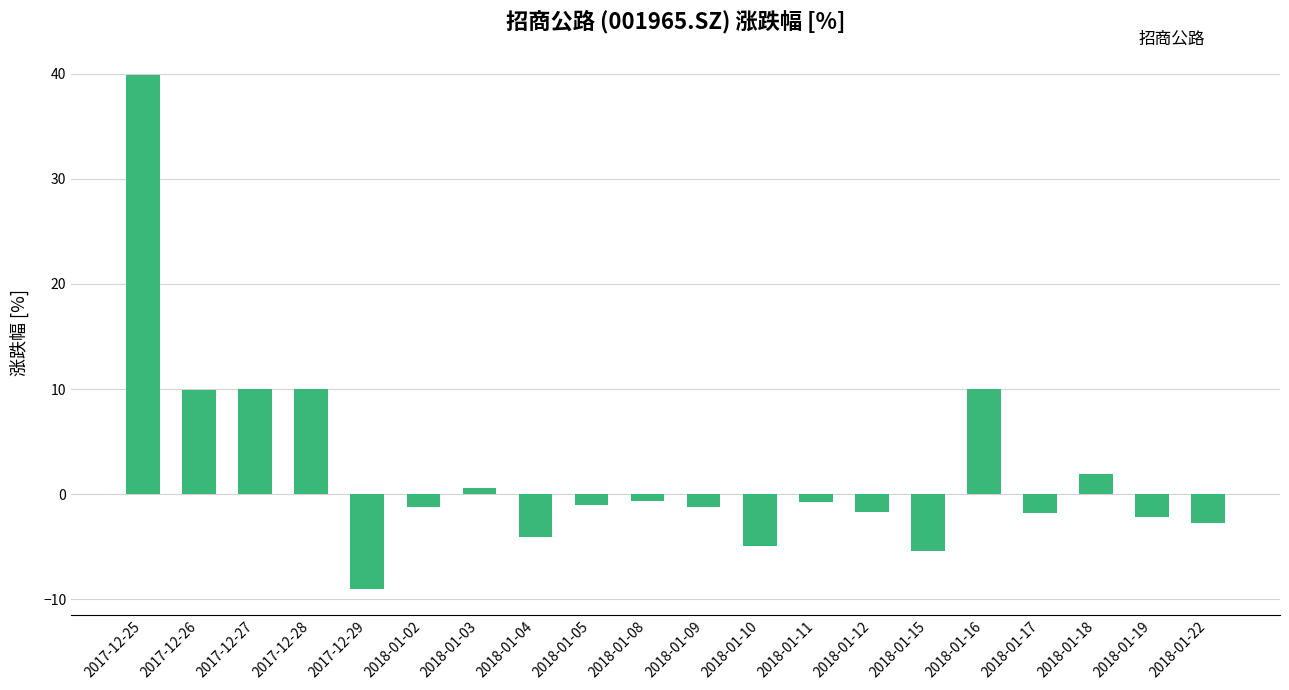

What is the difference between the second highest and minimum values?

19.0